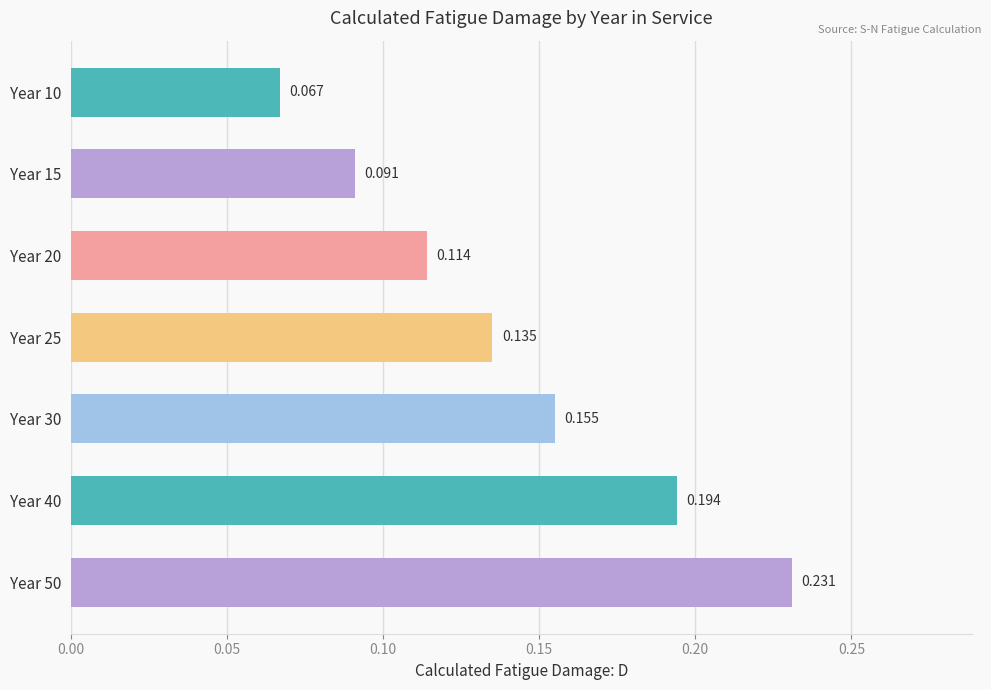

Count the number of categories in the chart.

7